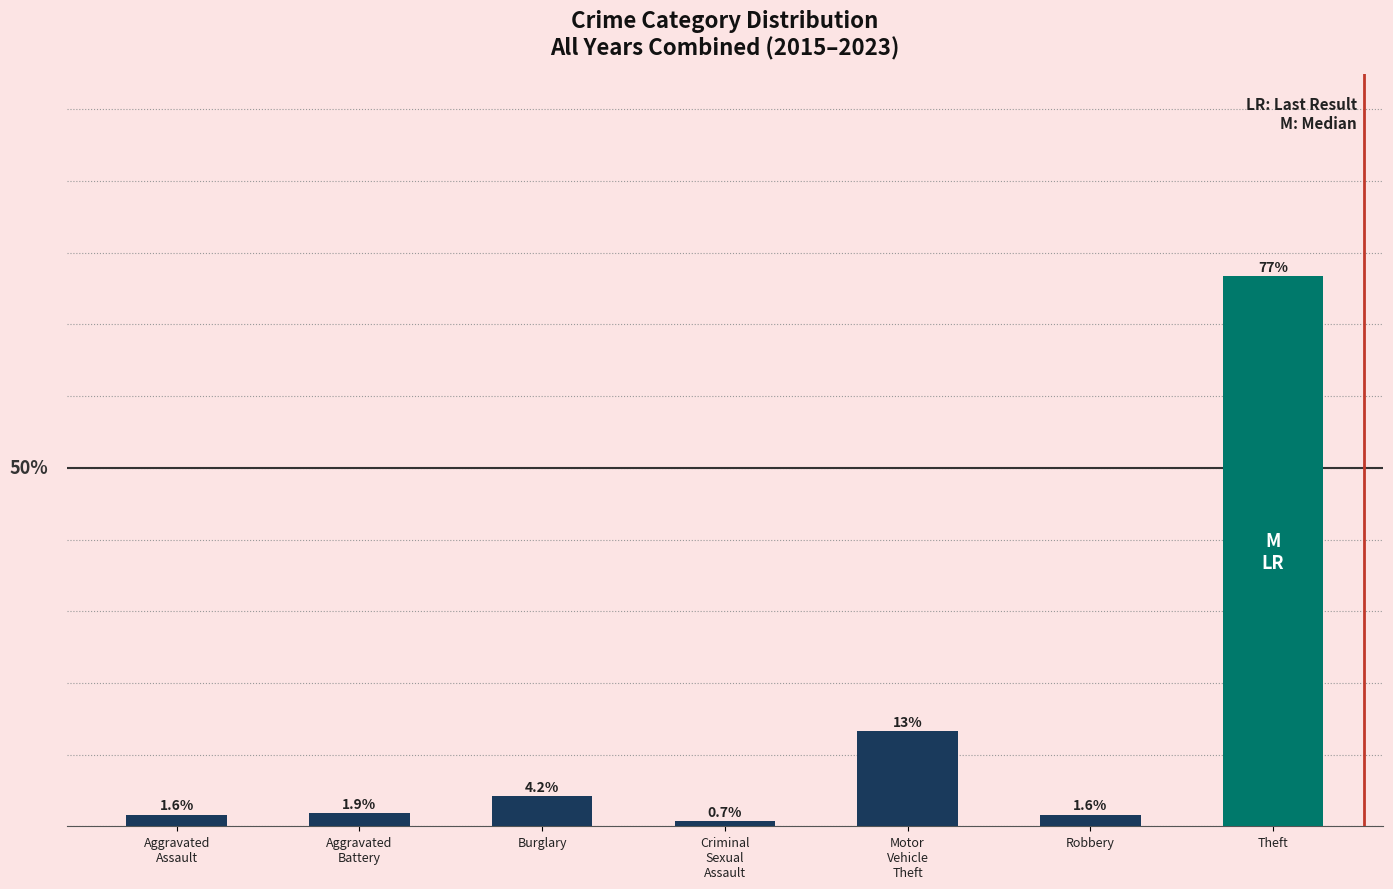

Which category has the lowest value across all series?

Criminal
Sexual
Assault